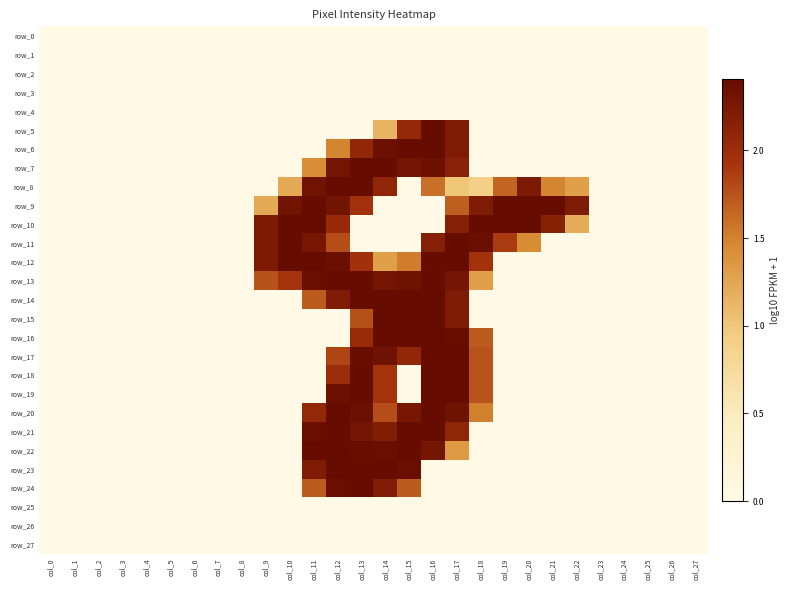

The value of row_15 at col_22 is 0.0. True or false?

True